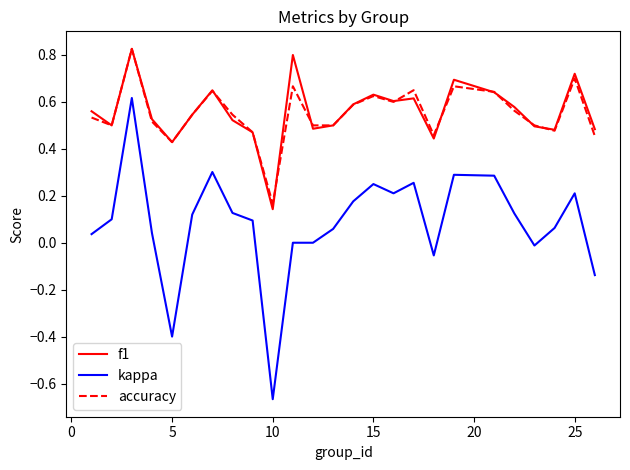

True or false: kappa and f1 intersect in this chart.

False